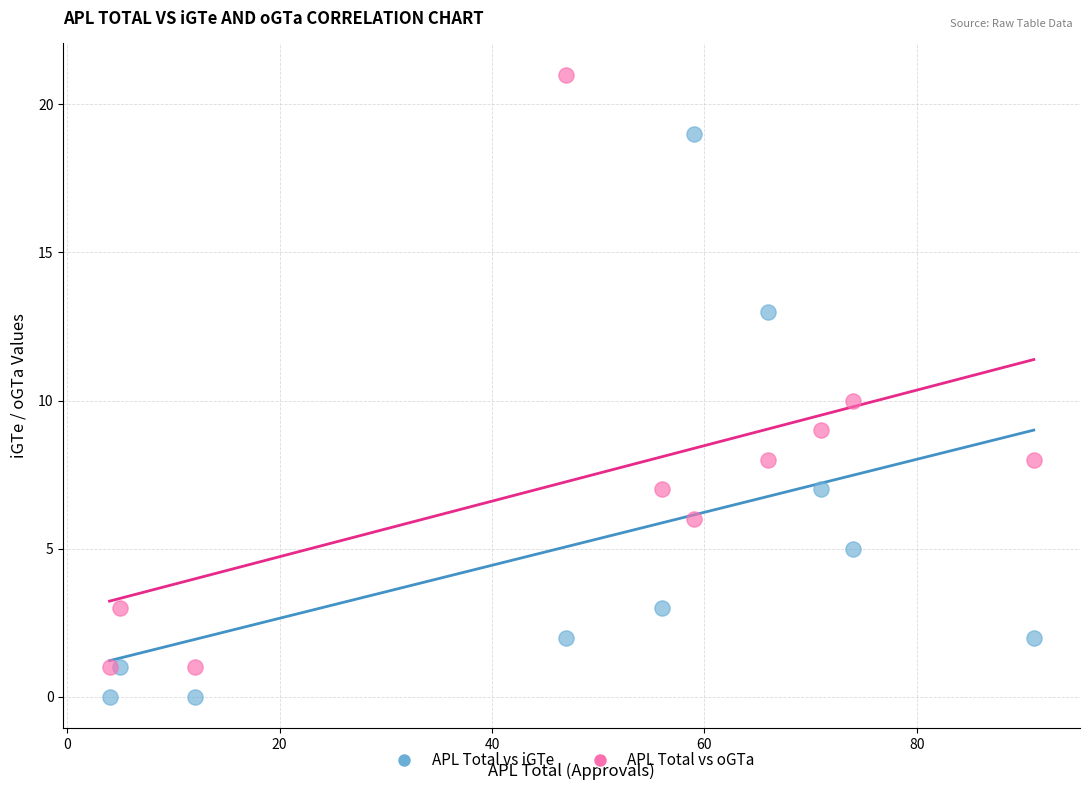

What are all the series names shown in the legend?

APL Total vs iGTe, APL Total vs oGTa